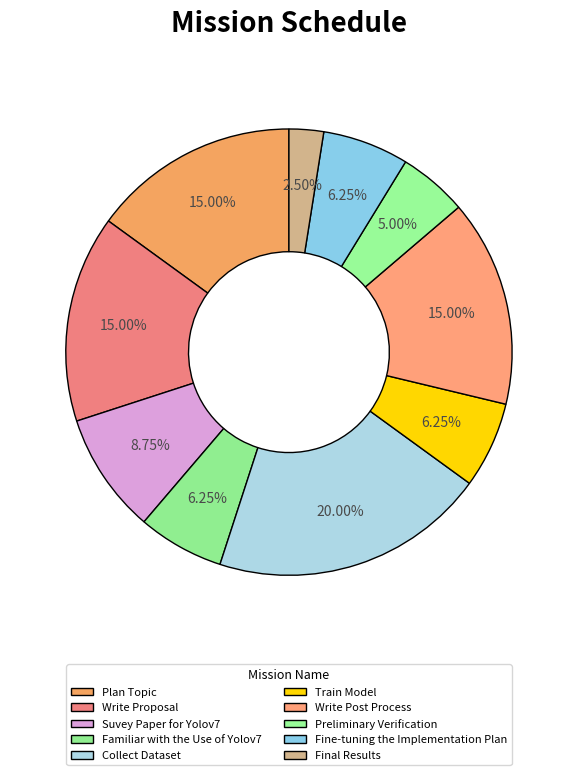

Count the number of slices in the pie.

10